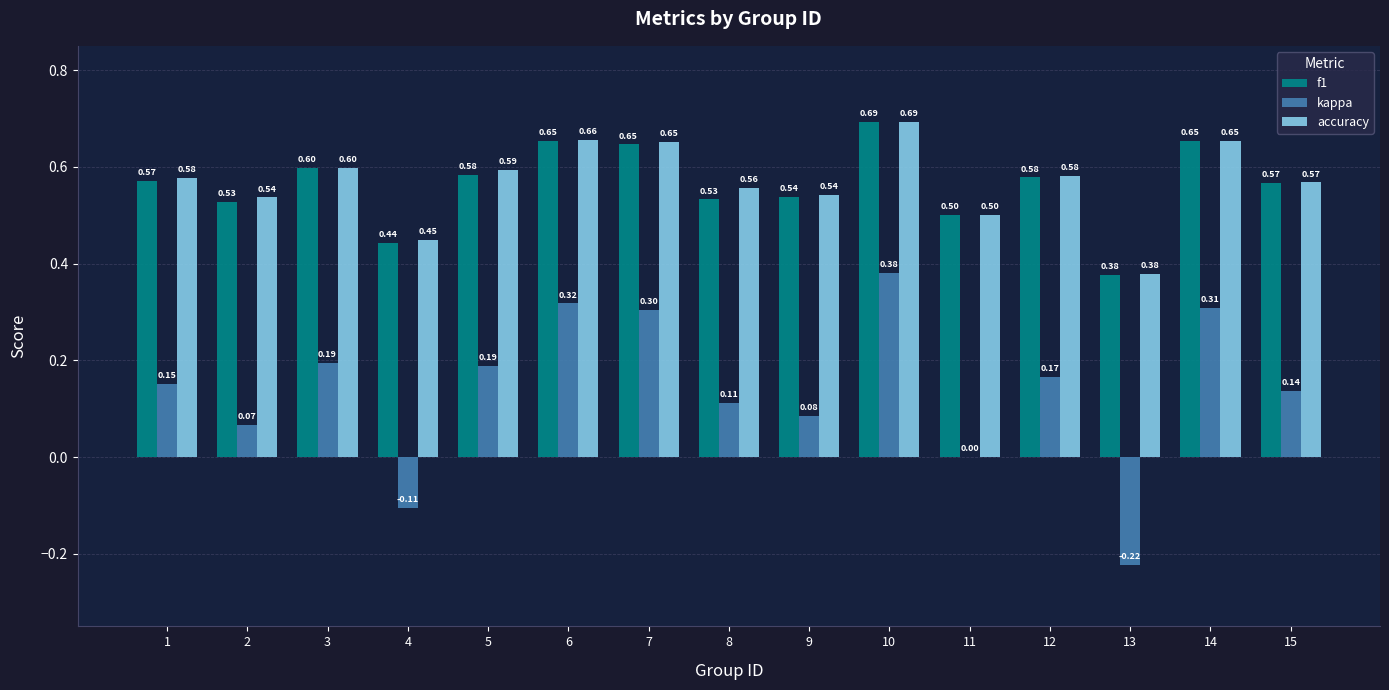

Which series changed the most between 5 and 7?

kappa